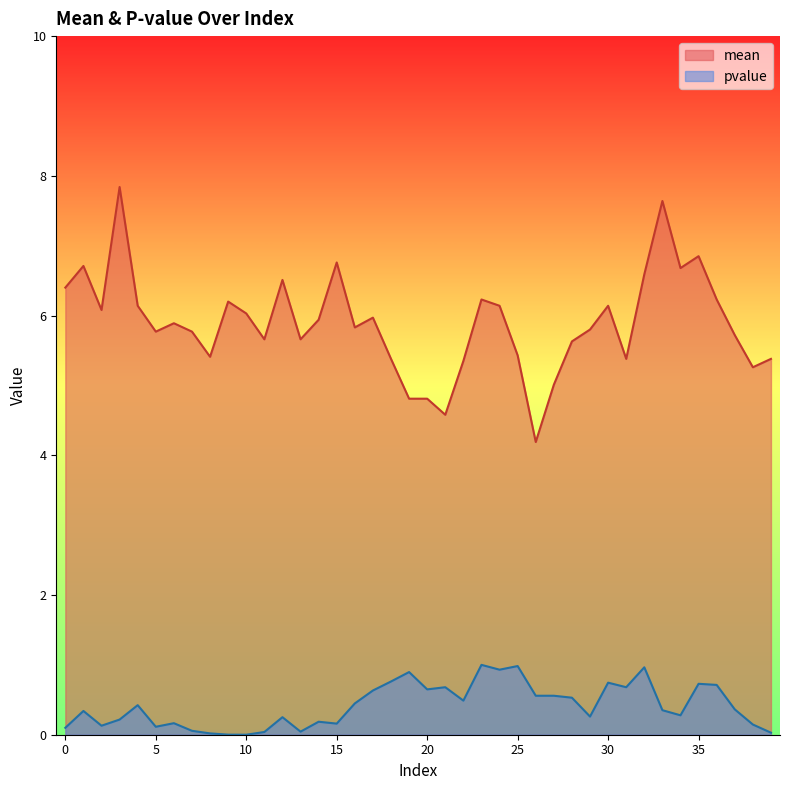

Reading right to left, list all the values displayed in this chart.

mean: 5.4	5.3	5.7	6.2	6.8	6.7	7.6	6.6	5.4	6.1	5.8	5.6	5.0	4.2	5.4	6.1	6.2	5.3	4.6	4.8	4.8	5.4	6.0	5.8	6.8	5.9	5.7	6.5	5.7	6.0	6.2	5.4	5.8	5.9	5.8	6.1	7.8	6.1	6.7	6.4
pvalue: 0.0	0.1	0.4	0.7	0.7	0.3	0.4	1.0	0.7	0.7	0.3	0.5	0.6	0.6	1.0	0.9	1.0	0.5	0.7	0.6	0.9	0.8	0.6	0.4	0.2	0.2	0.0	0.3	0.0	0.0	0.0	0.0	0.1	0.2	0.1	0.4	0.2	0.1	0.3	0.1